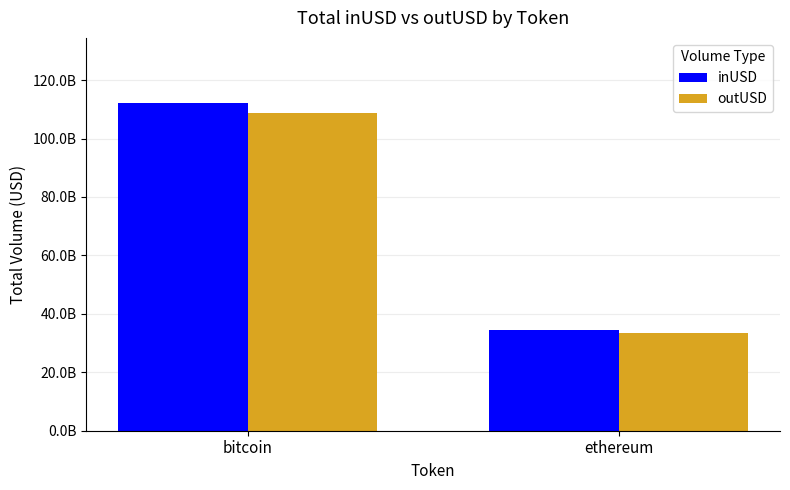

List the series in order of their overall mean, lowest first.

outUSD, inUSD